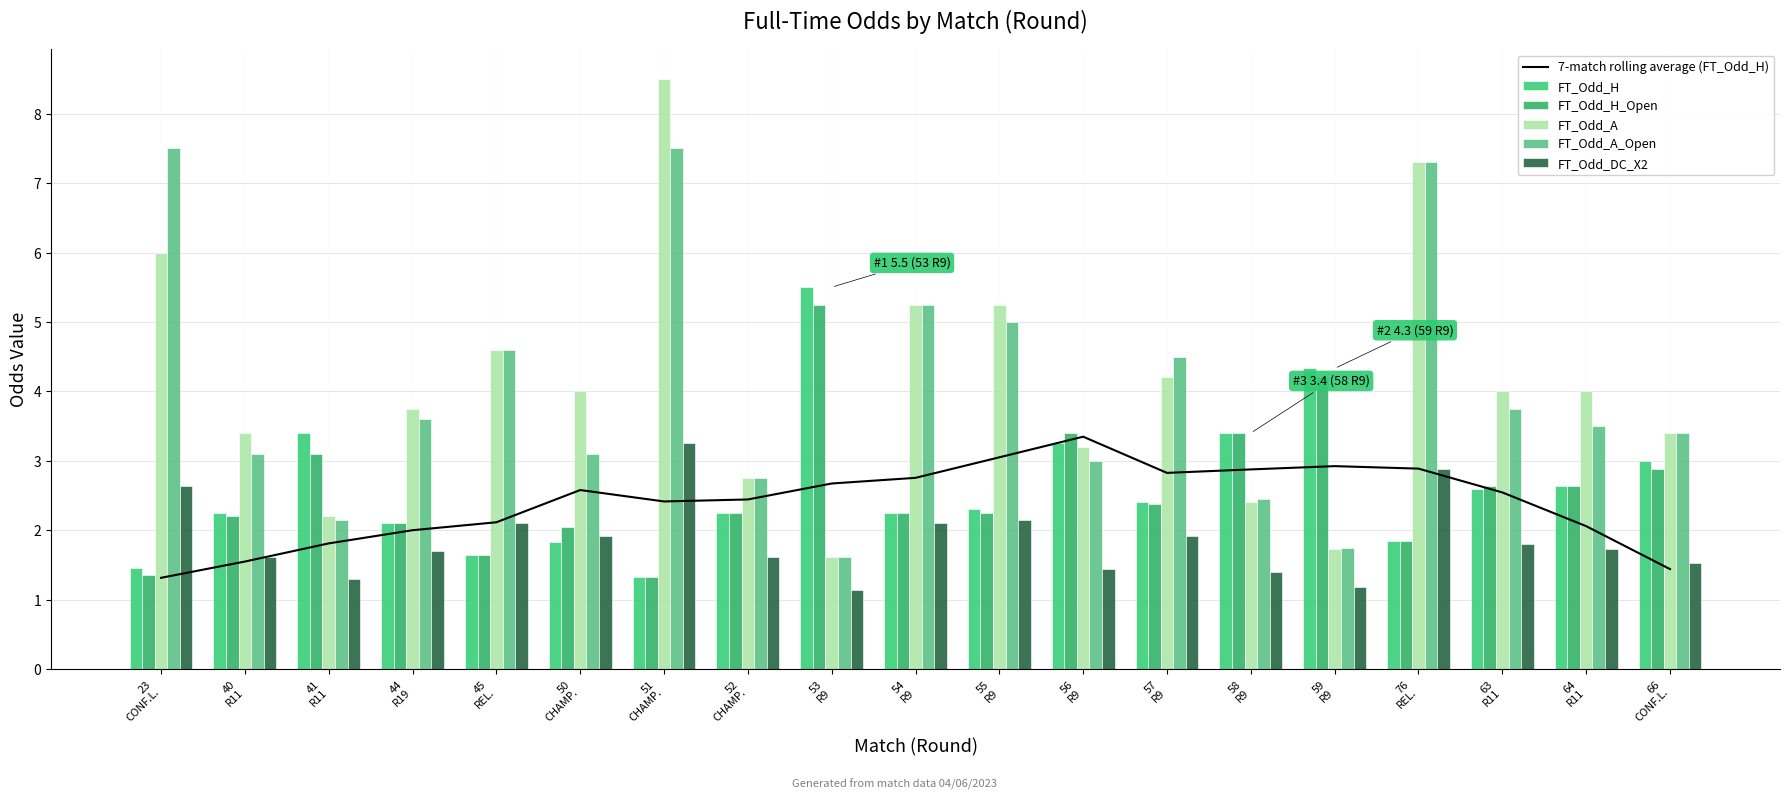

Reading left to right, extract all data points from this chart.

7-match rolling average (FT_Odd_H): 23
CONF.L.=1.3	40
R11=1.5	41
R11=1.8	44
R19=2.0	45
REL.=2.1	50
CHAMP.=2.6	51
CHAMP.=2.4	52
CHAMP.=2.4	53
R9=2.7	54
R9=2.8	55
R9=3.1	56
R9=3.3	57
R9=2.8	58
R9=2.9	59
R9=2.9	76
REL.=2.9	63
R11=2.5	64
R11=2.1	66
CONF.L.=1.4
FT_Odd_H: 23
CONF.L.=1.4	40
R11=2.2	41
R11=3.4	44
R19=2.1	45
REL.=1.6	50
CHAMP.=1.8	51
CHAMP.=1.3	52
CHAMP.=2.2	53
R9=5.5	54
R9=2.2	55
R9=2.3	56
R9=3.2	57
R9=2.4	58
R9=3.4	59
R9=4.3	76
REL.=1.9	63
R11=2.6	64
R11=2.6	66
CONF.L.=3.0
FT_Odd_H_Open: 23
CONF.L.=1.4	40
R11=2.2	41
R11=3.1	44
R19=2.1	45
REL.=1.6	50
CHAMP.=2.0	51
CHAMP.=1.3	52
CHAMP.=2.2	53
R9=5.2	54
R9=2.2	55
R9=2.2	56
R9=3.4	57
R9=2.4	58
R9=3.4	59
R9=4.2	76
REL.=1.9	63
R11=2.6	64
R11=2.6	66
CONF.L.=2.9
FT_Odd_A: 23
CONF.L.=6.0	40
R11=3.4	41
R11=2.2	44
R19=3.8	45
REL.=4.6	50
CHAMP.=4.0	51
CHAMP.=8.5	52
CHAMP.=2.8	53
R9=1.6	54
R9=5.2	55
R9=5.2	56
R9=3.2	57
R9=4.2	58
R9=2.4	59
R9=1.7	76
REL.=7.3	63
R11=4.0	64
R11=4.0	66
CONF.L.=3.4
FT_Odd_A_Open: 23
CONF.L.=7.5	40
R11=3.1	41
R11=2.1	44
R19=3.6	45
REL.=4.6	50
CHAMP.=3.1	51
CHAMP.=7.5	52
CHAMP.=2.8	53
R9=1.6	54
R9=5.2	55
R9=5.0	56
R9=3.0	57
R9=4.5	58
R9=2.5	59
R9=1.8	76
REL.=7.3	63
R11=3.8	64
R11=3.5	66
CONF.L.=3.4
FT_Odd_DC_X2: 23
CONF.L.=2.6	40
R11=1.6	41
R11=1.3	44
R19=1.7	45
REL.=2.1	50
CHAMP.=1.9	51
CHAMP.=3.2	52
CHAMP.=1.6	53
R9=1.1	54
R9=2.1	55
R9=2.1	56
R9=1.4	57
R9=1.9	58
R9=1.4	59
R9=1.2	76
REL.=2.9	63
R11=1.8	64
R11=1.7	66
CONF.L.=1.5